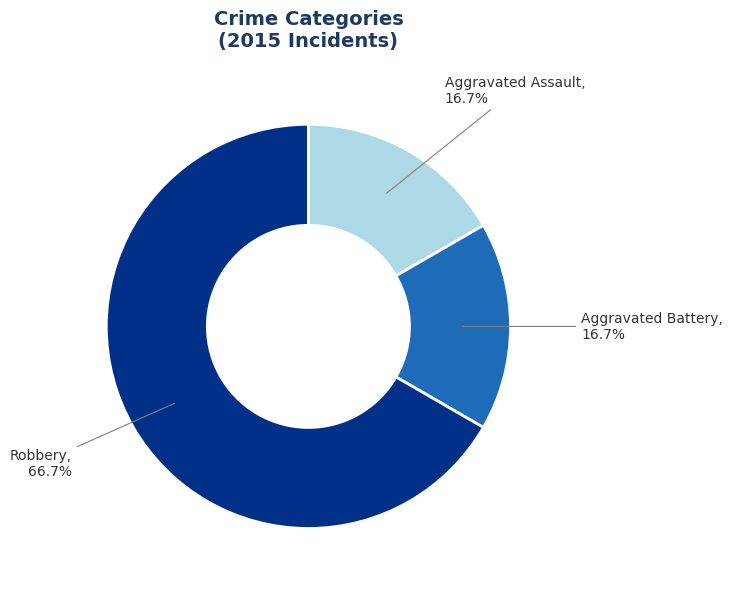

What percentage is the Robbery slice, to the nearest percent?

67%